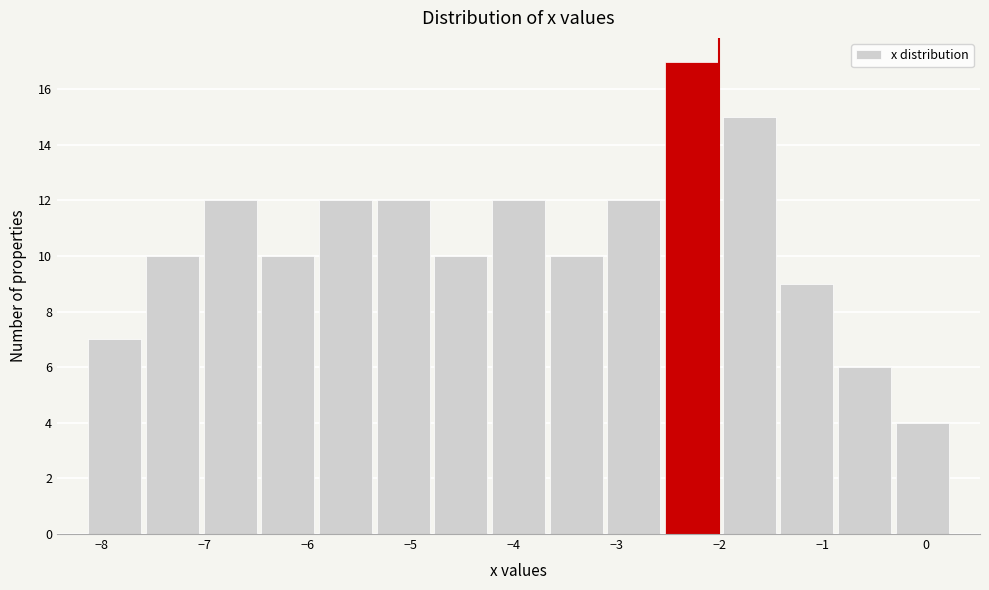

Reading left to right, list every bar in this chart as the range it spans on the x-axis followed by its height. Neither the bar edges nor the heights are printed on the chart, so give them approximately, as read against the axes.

-8.15 to -7.59: 7
-7.59 to -7.03: 10
-7.03 to -6.47: 12
-6.47 to -5.91: 10
-5.91 to -5.35: 12
-5.35 to -4.79: 12
-4.79 to -4.23: 10
-4.23 to -3.67: 12
-3.67 to -3.11: 10
-3.11 to -2.55: 12
-2.55 to -1.99: 17
-1.99 to -1.43: 15
-1.43 to -0.87: 9
-0.87 to -0.31: 6
-0.31 to 0.25: 4